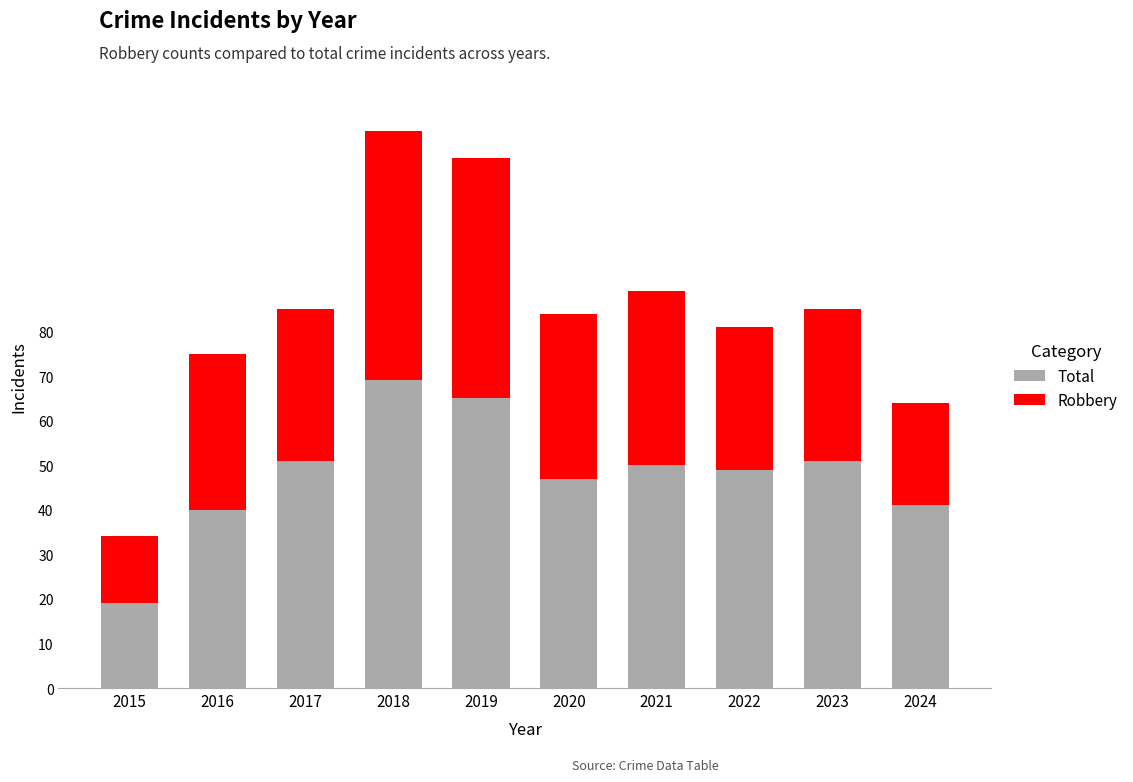

Does the chart contain any negative values?

No